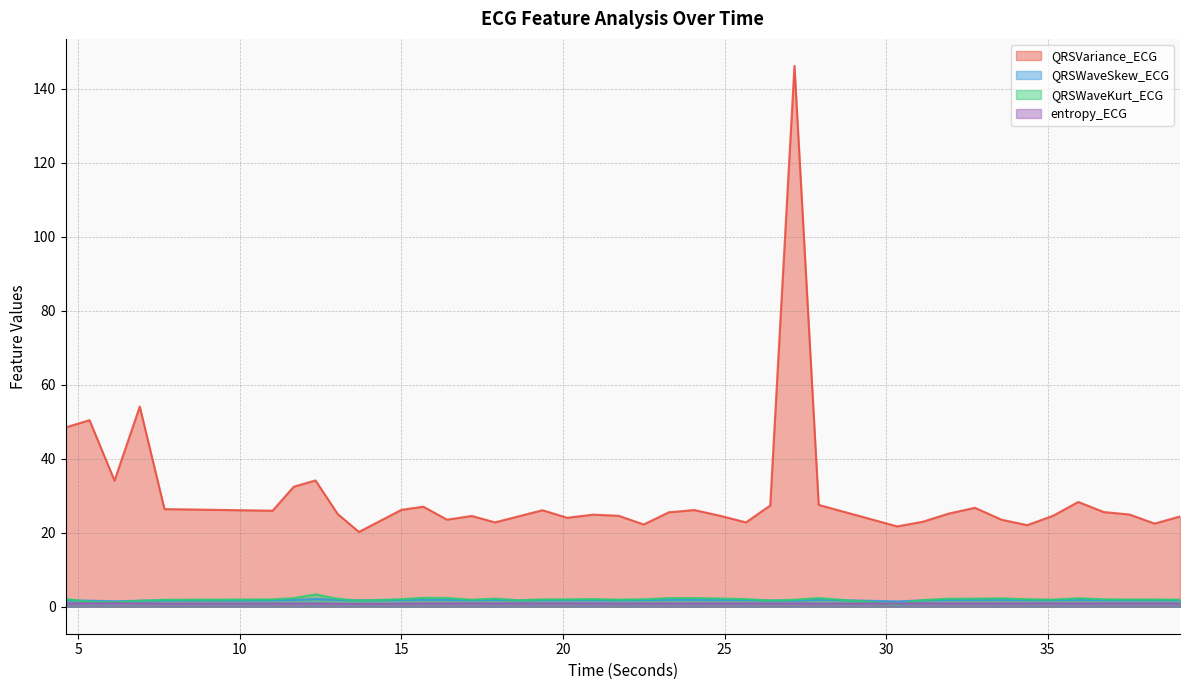

How many data points does each series have?

40